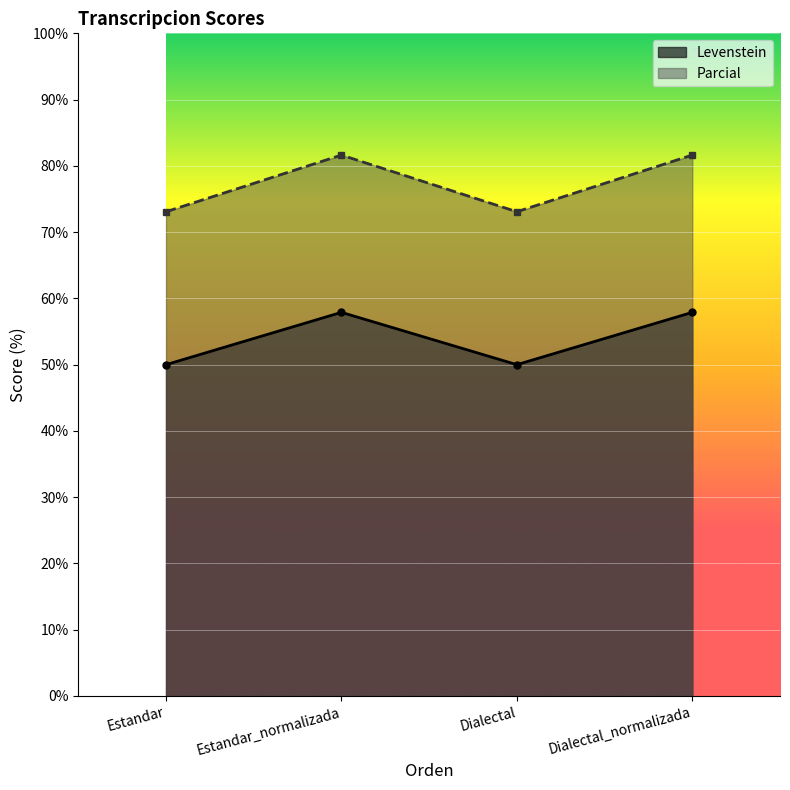

Reading left to right, list all the values displayed in this chart.

Levenstein: Estandar=50.0	Estandar_normalizada=57.9	Dialectal=50.0	Dialectal_normalizada=57.9
Parcial: Estandar=73.1	Estandar_normalizada=81.6	Dialectal=73.1	Dialectal_normalizada=81.6